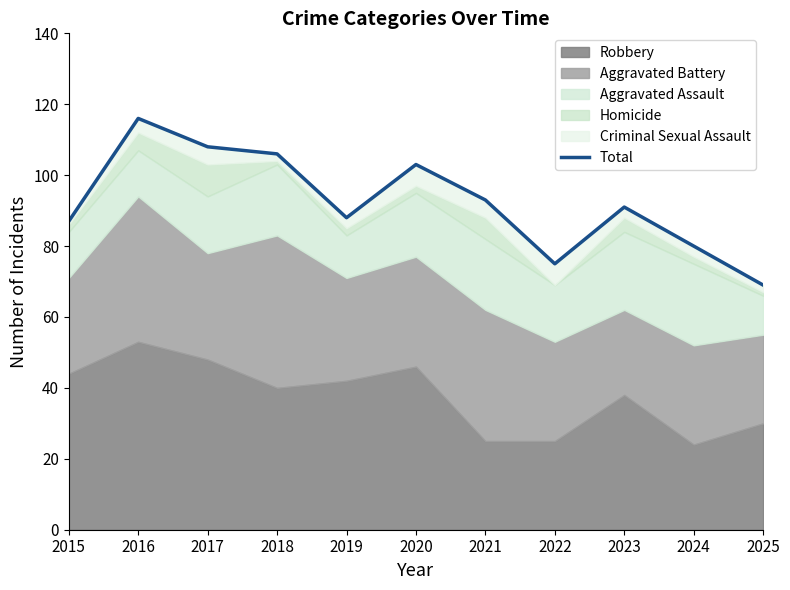

What is the greatest value displayed?

116